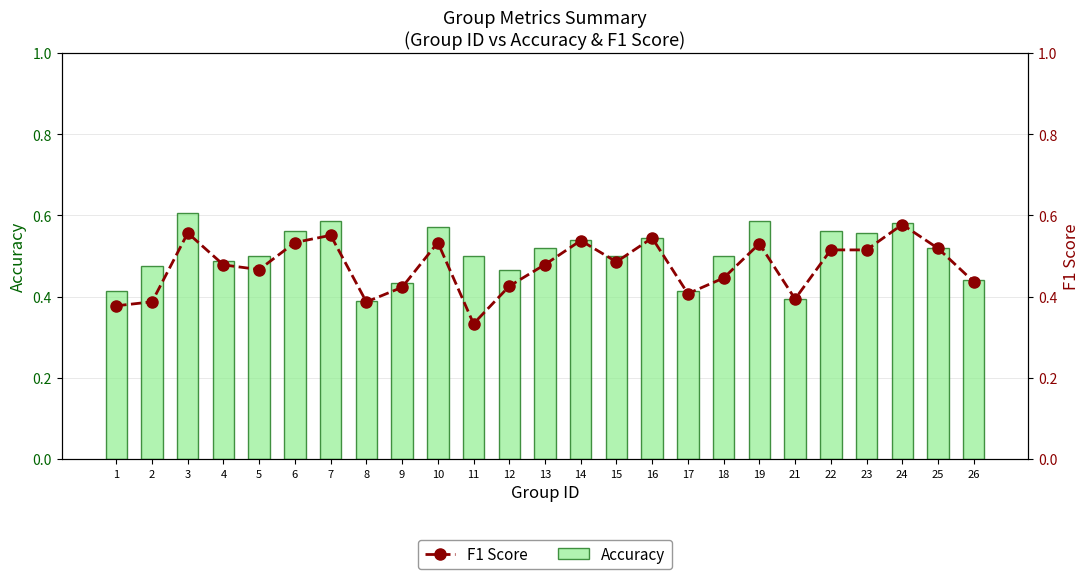

Reading right to left, what are all the values shown in this chart?

Accuracy: 0.4	0.5	0.6	0.6	0.6	0.4	0.6	0.5	0.4	0.5	0.5	0.5	0.5	0.5	0.5	0.6	0.4	0.4	0.6	0.6	0.5	0.5	0.6	0.5	0.4
F1 Score: 0.4	0.5	0.6	0.5	0.5	0.4	0.5	0.4	0.4	0.5	0.5	0.5	0.5	0.4	0.3	0.5	0.4	0.4	0.6	0.5	0.5	0.5	0.6	0.4	0.4